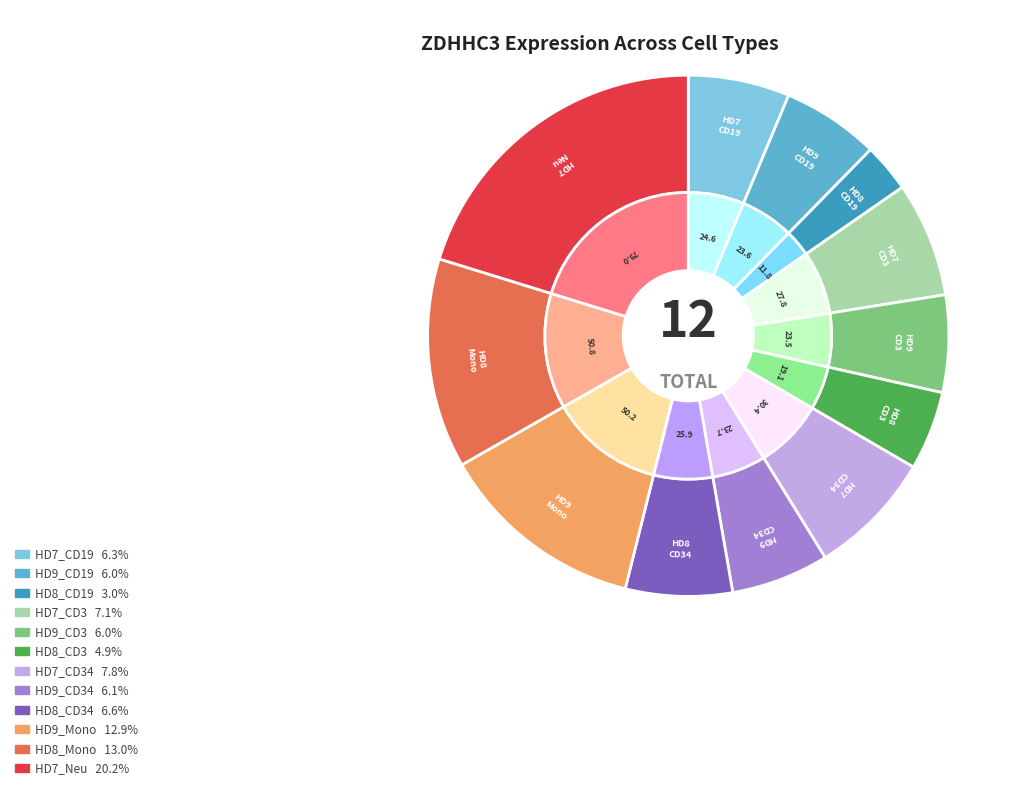

What percentage is NOT represented by HD9_CD19?

94.0%